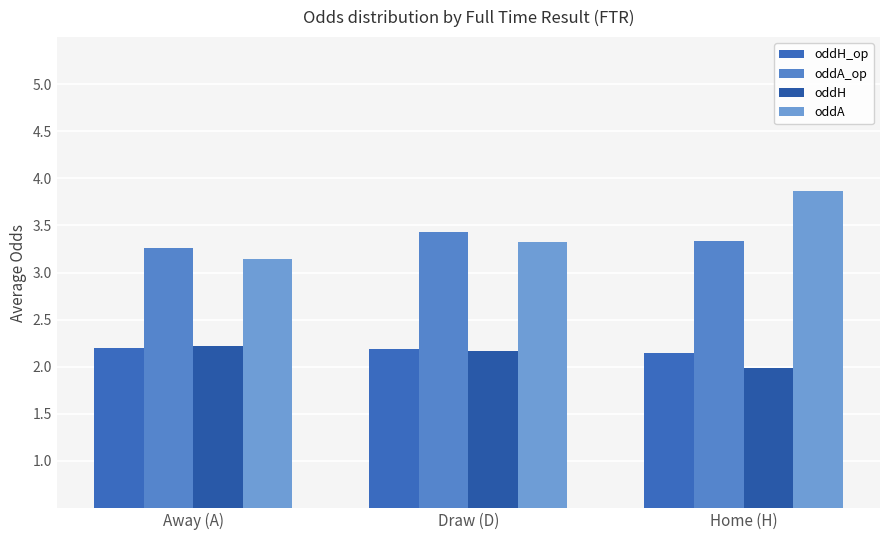

At how many categories does at least one series exceed 2?

3